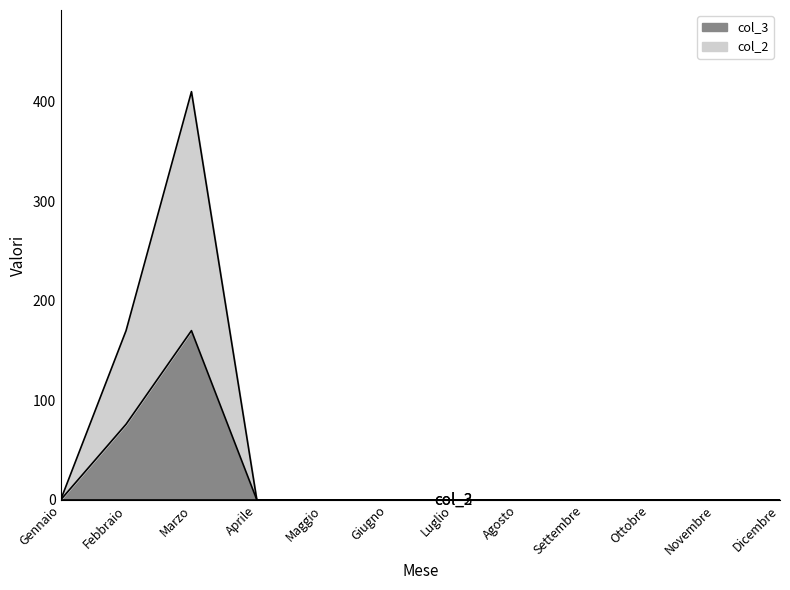

Rank the series at Marzo from highest to lowest value.

col_2, col_3